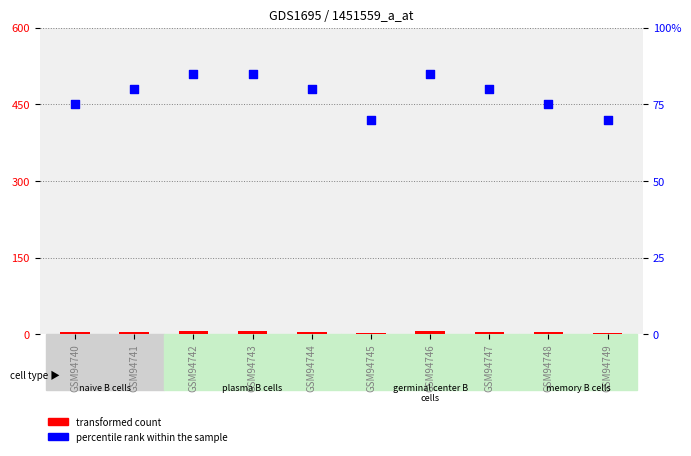

At which category is the sum across all series the highest?

GSM94742